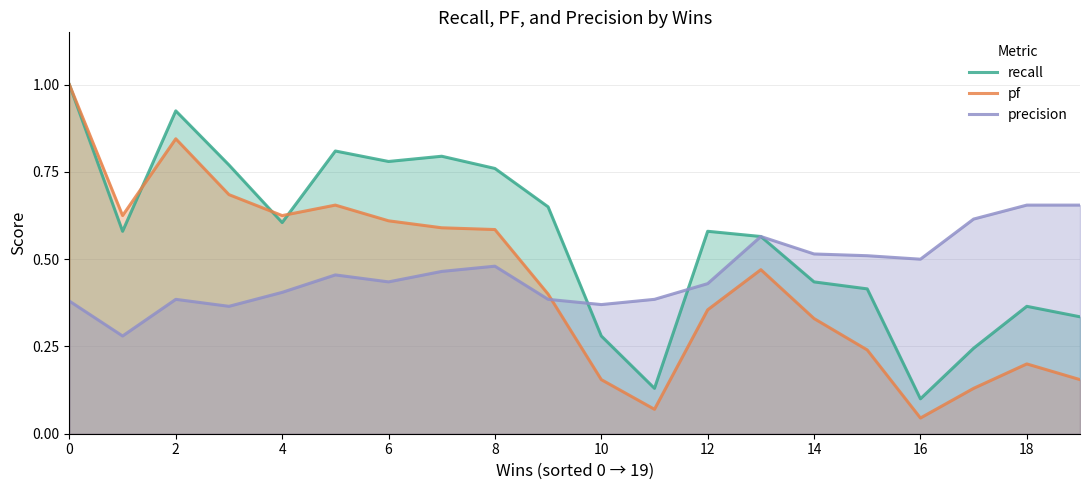

What is the minimum value for precision?

0.3